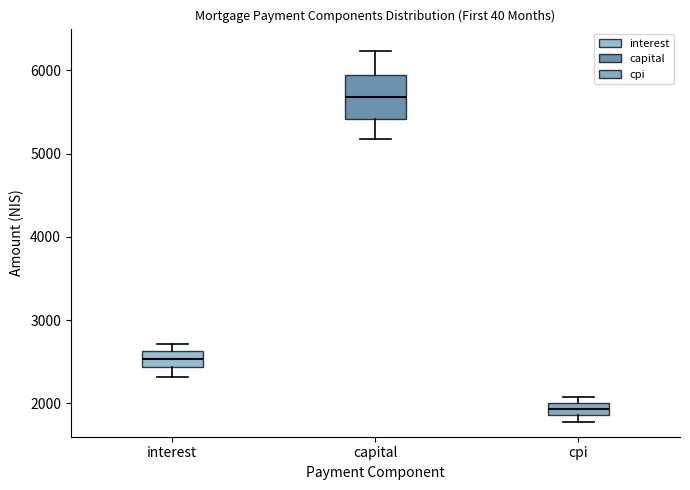

Where is the upper edge of the box for capital on the y-axis? The values are not printed on the chart, so give them approximately, as read against the axis.

5900